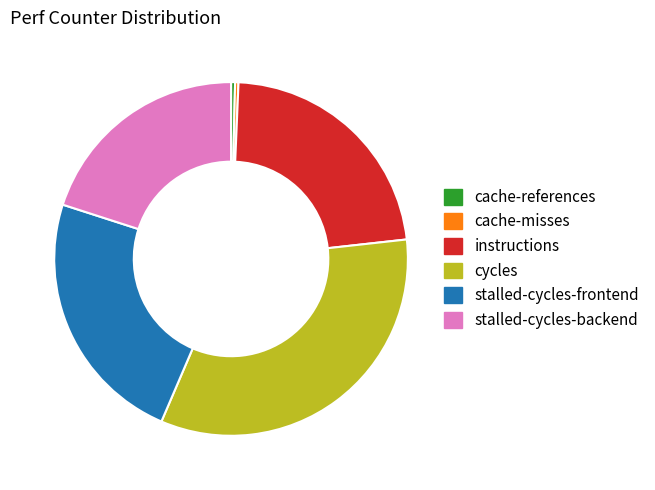

Which has a higher value, stalled-cycles-backend or cycles?

cycles